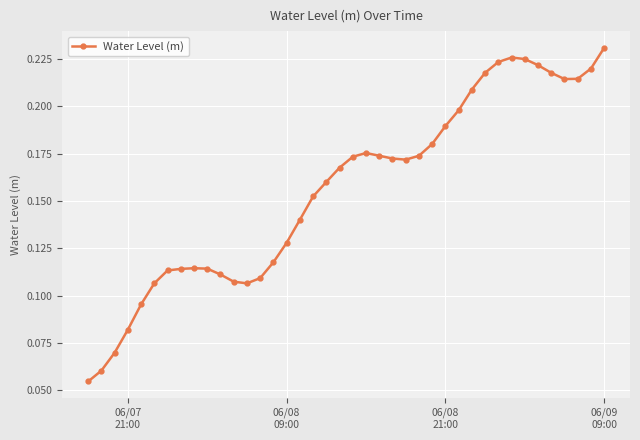

Count the values in the range 0 to 1.

40